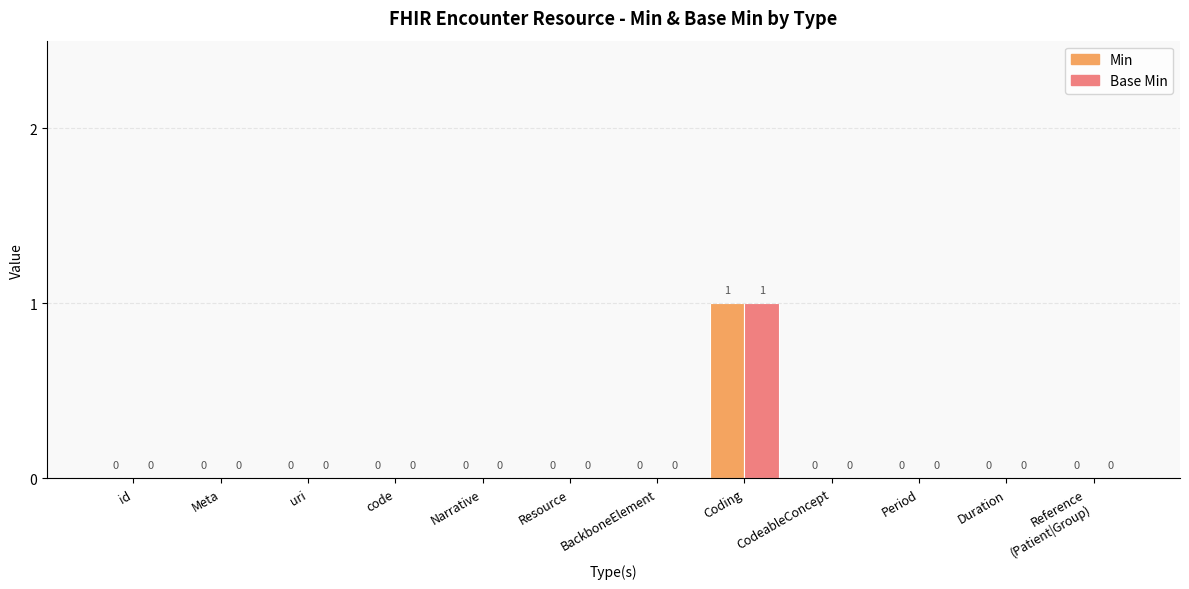

How many Base Min values are between 0 and 1?

12